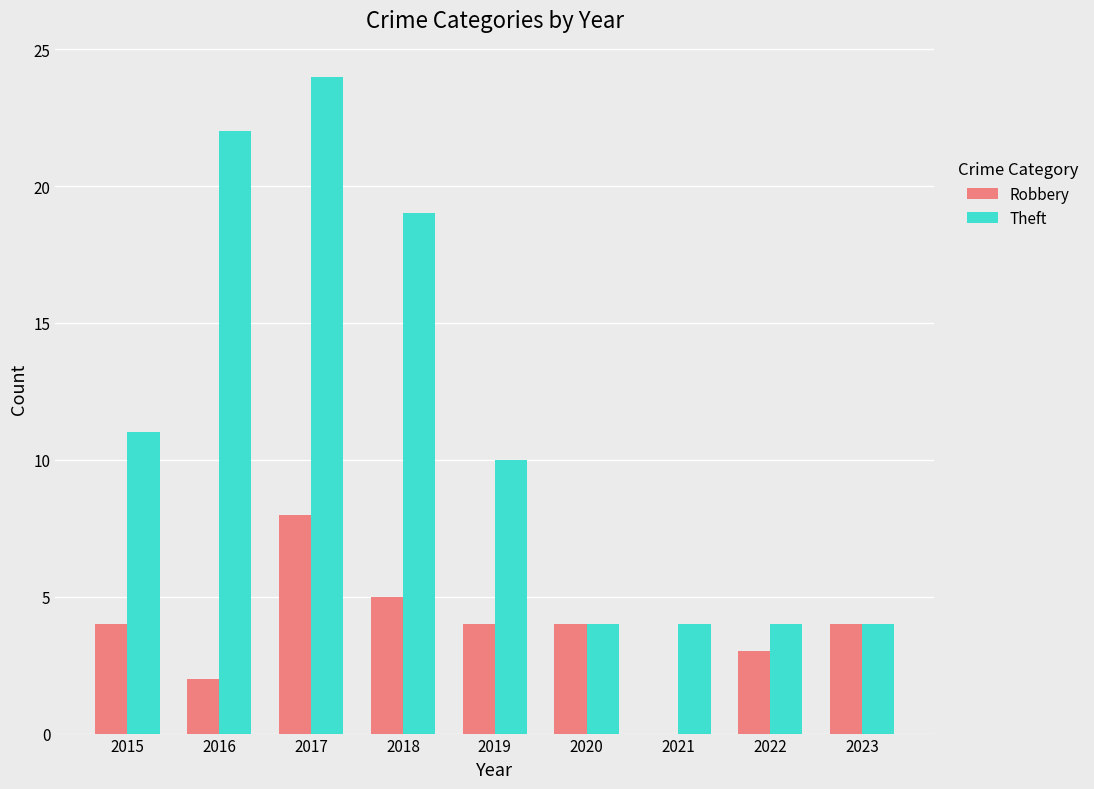

Reading left to right, extract all data points from this chart.

Robbery: 4	2	8	5	4	4	0	3	4
Theft: 11	22	24	19	10	4	4	4	4